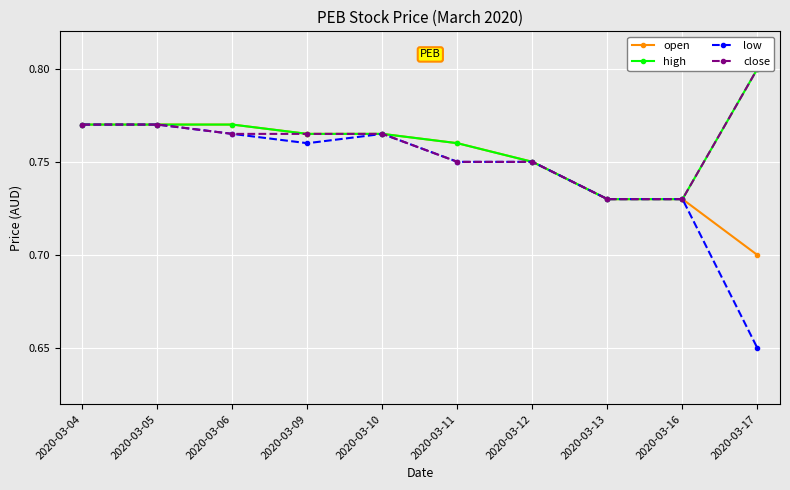

What is the difference between the maximum and minimum values in the open series?

0.1